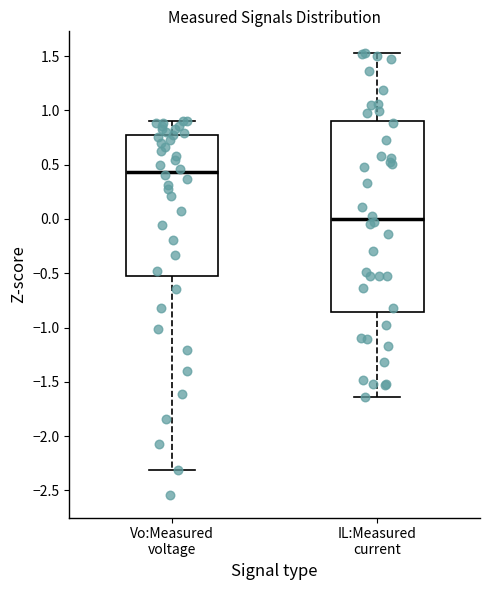

Reading left to right, read every box against the y-axis: the position of its median line, the range the box covers, and the ends of its whiskers. The values are not printed on the chart, so give them approximately, as read against the axis.

Vo:Measured voltage: median 0.45, box -0.50 to 0.80, whiskers -2.30 to 0.90
IL:Measured current: median 0.00, box -0.85 to 0.90, whiskers -1.65 to 1.55